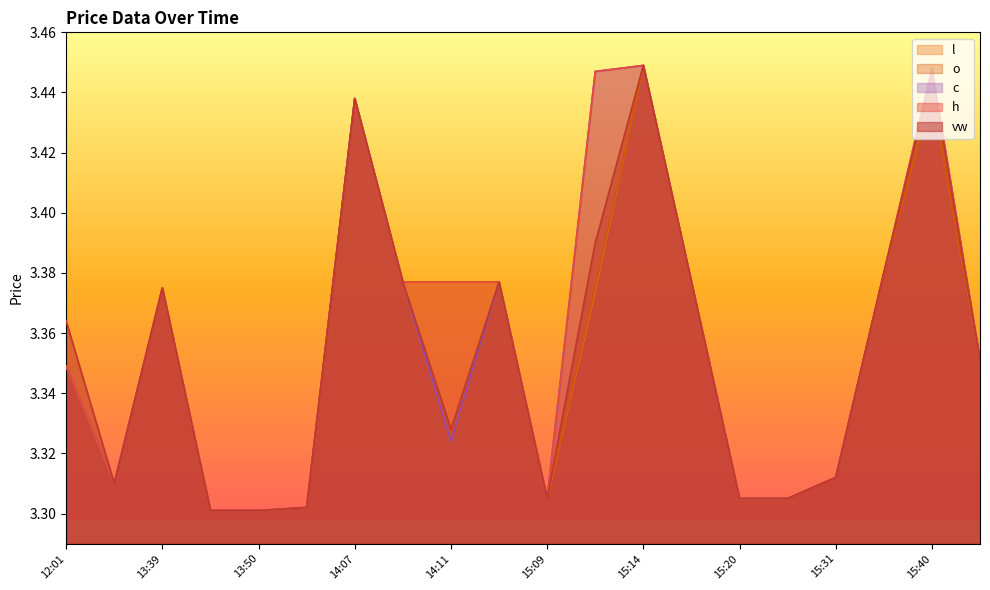

At which category is the sum across all series the highest?

15:14